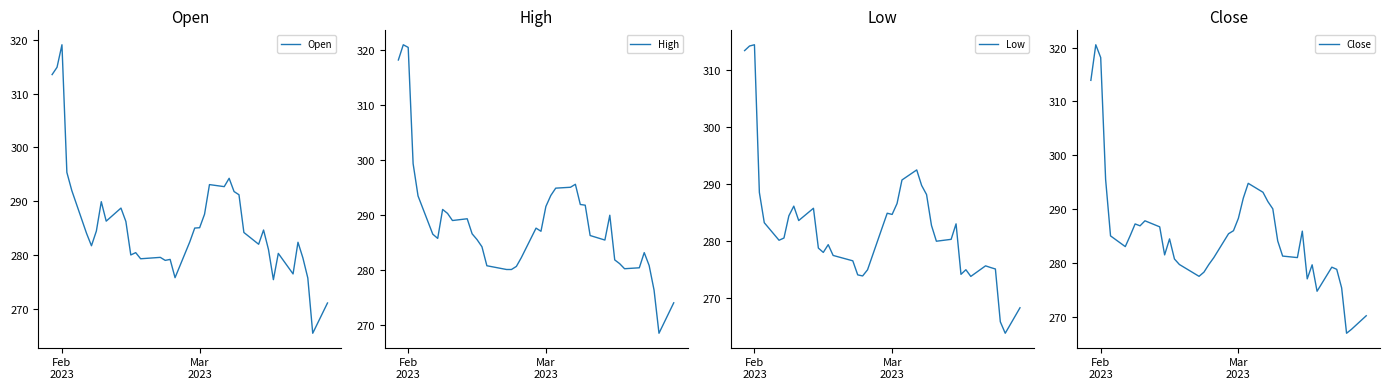

The value of High at 25 is 418.1. True or false?

False